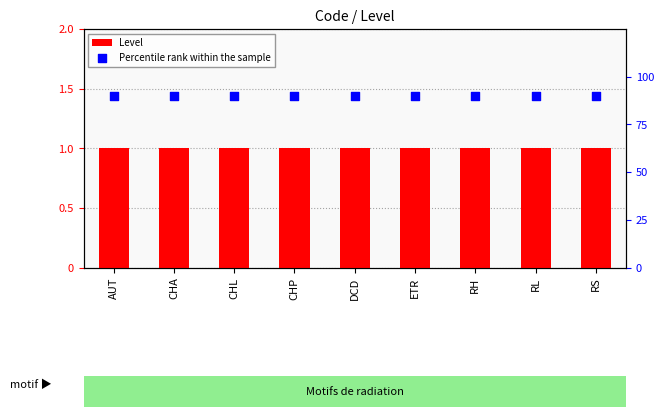

At how many categories does at least one series exceed 1?

9